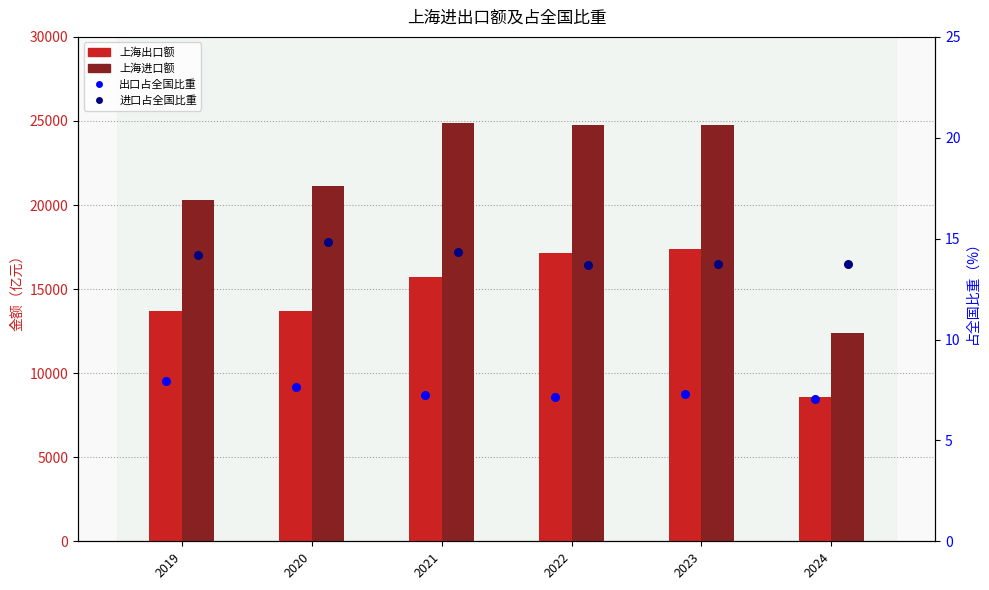

Which series has the largest total across all categories?

上海进口额